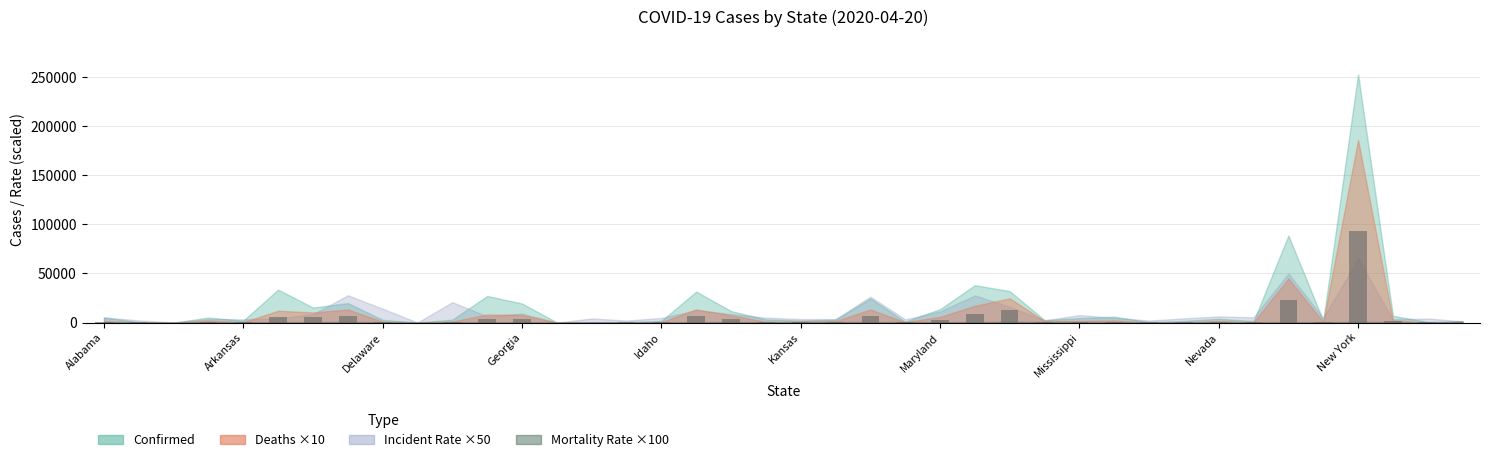

What is the sum of all values?

192580